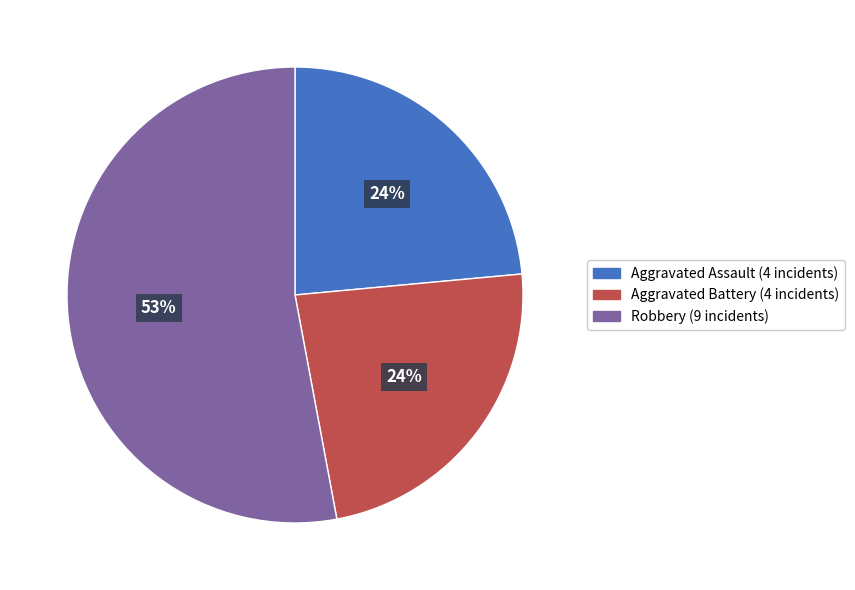

Is there any slice that represents more than half of the pie?

Yes